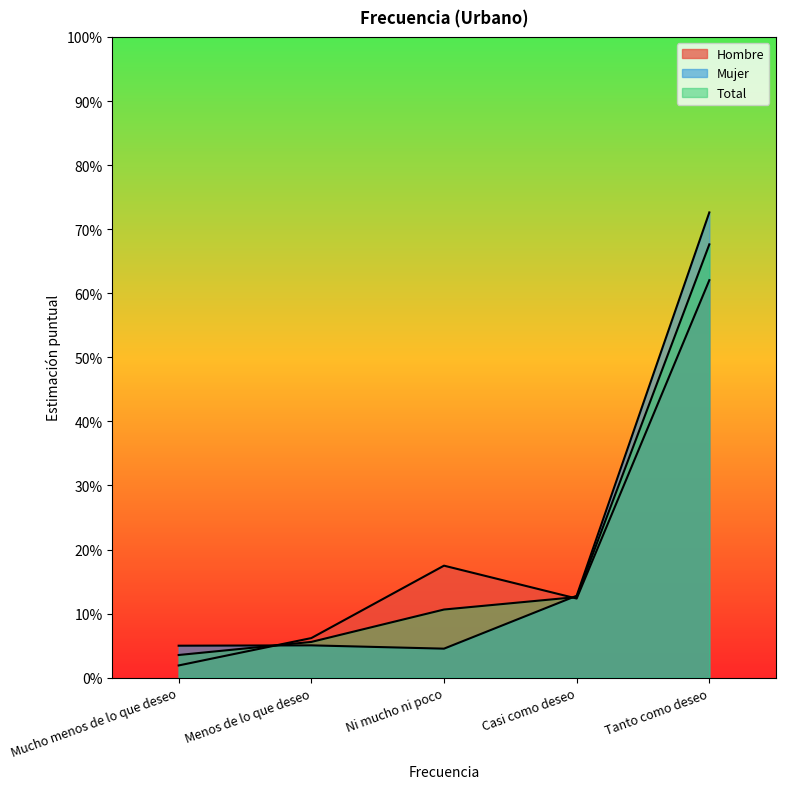

At Menos de lo que deseo, list the series in order from smallest to largest.

Mujer, Total, Hombre